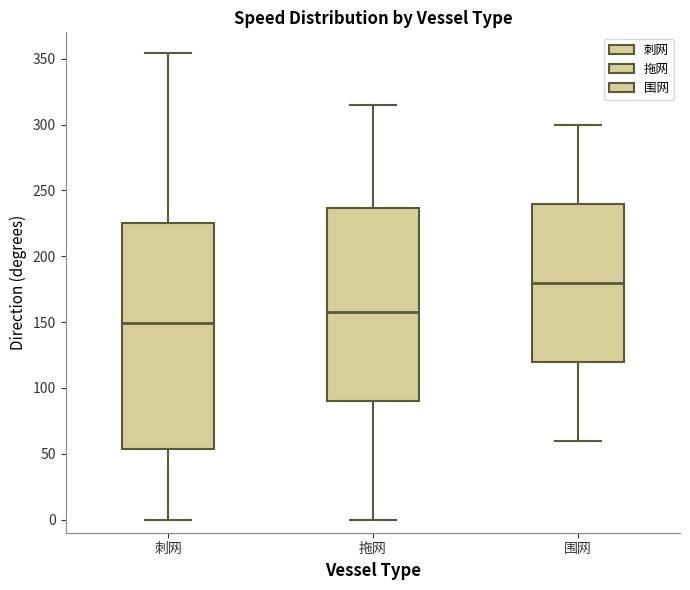

Reading left to right, read every box against the y-axis: the position of its median line, the range the box covers, and the ends of its whiskers. The values are not printed on the chart, so give them approximately, as read against the axis.

刺网: median 150, box 55 to 225, whiskers 0 to 355
拖网: median 160, box 90 to 235, whiskers 0 to 315
围网: median 180, box 120 to 240, whiskers 60 to 300